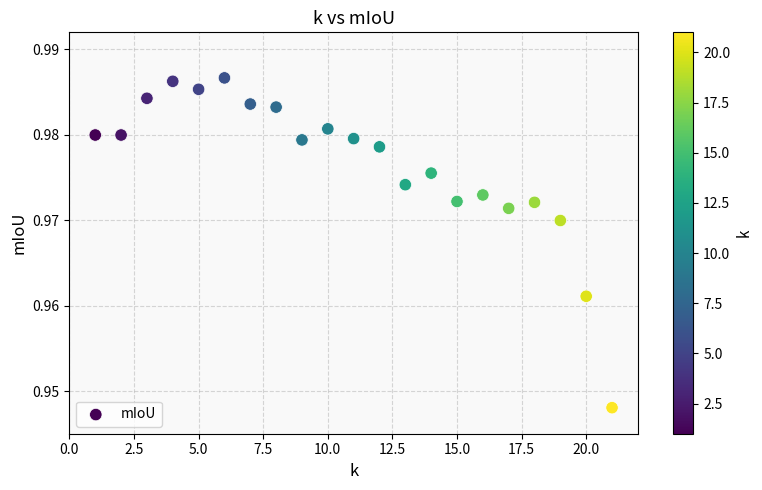

How many data points are displayed?

21